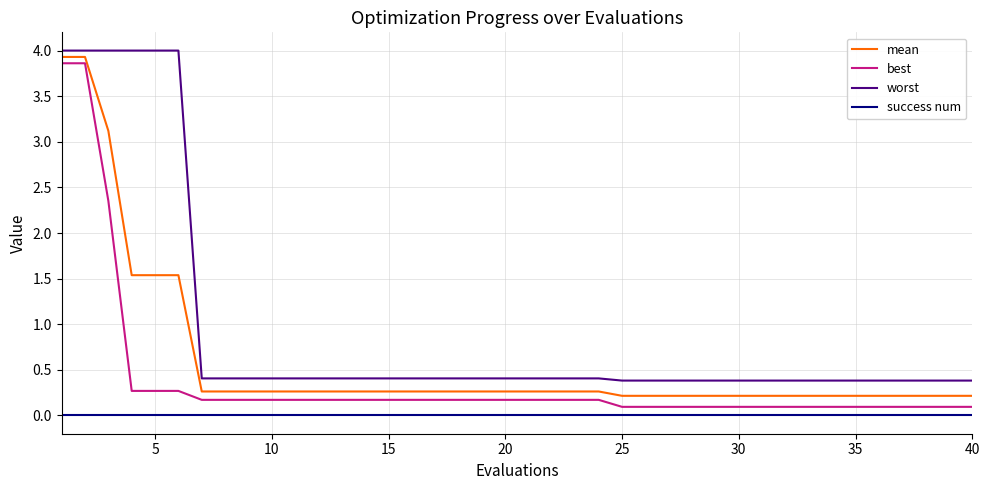

Which series has the largest total across all categories?

worst